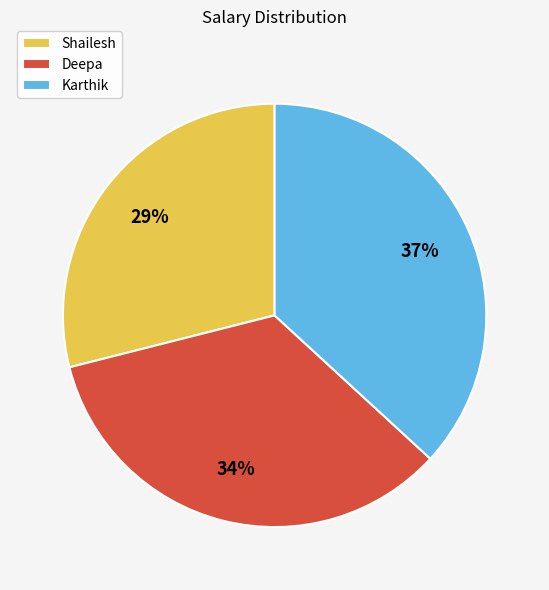

How many slices are in this pie chart?

3